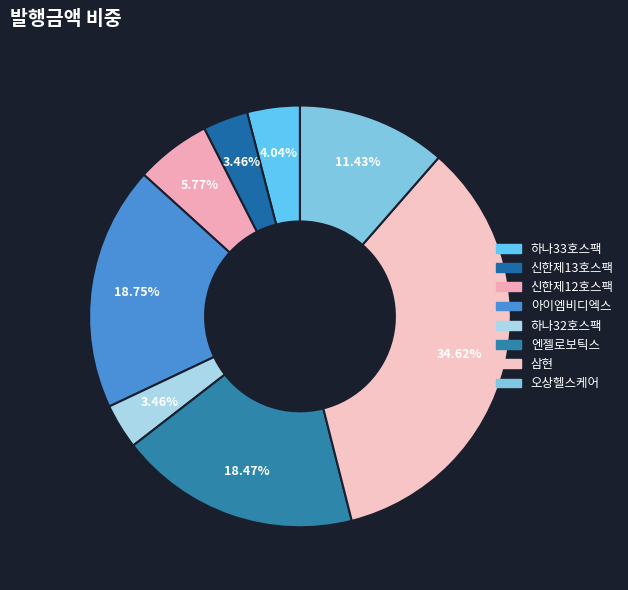

Is it true that 하나33호스팩 is 15% of the pie?

False